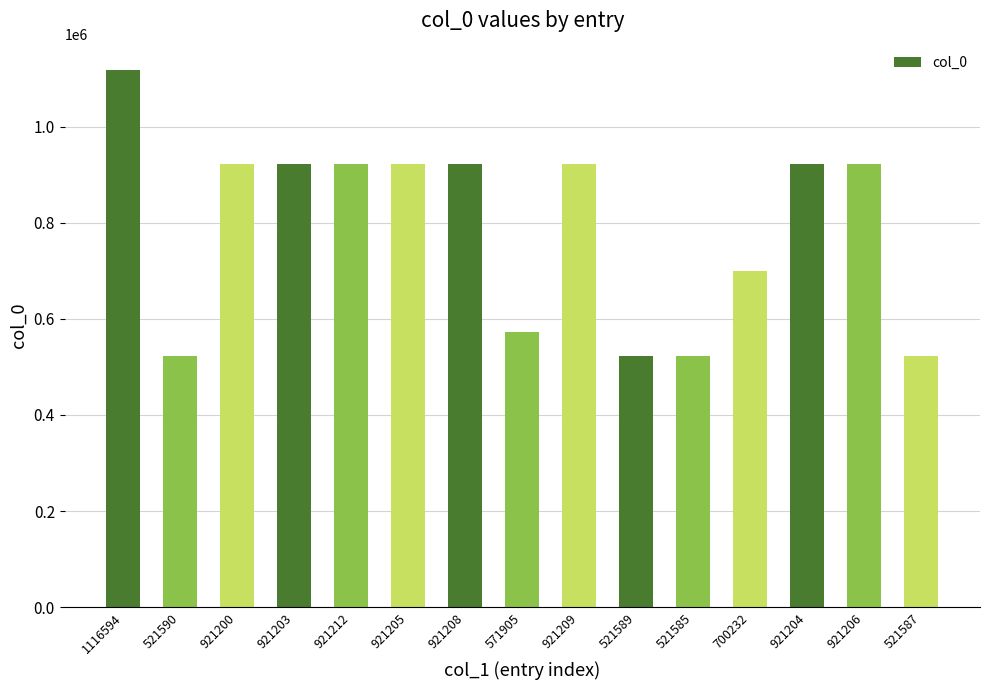

What is the change in value from 1116594 to 921203?

-195391